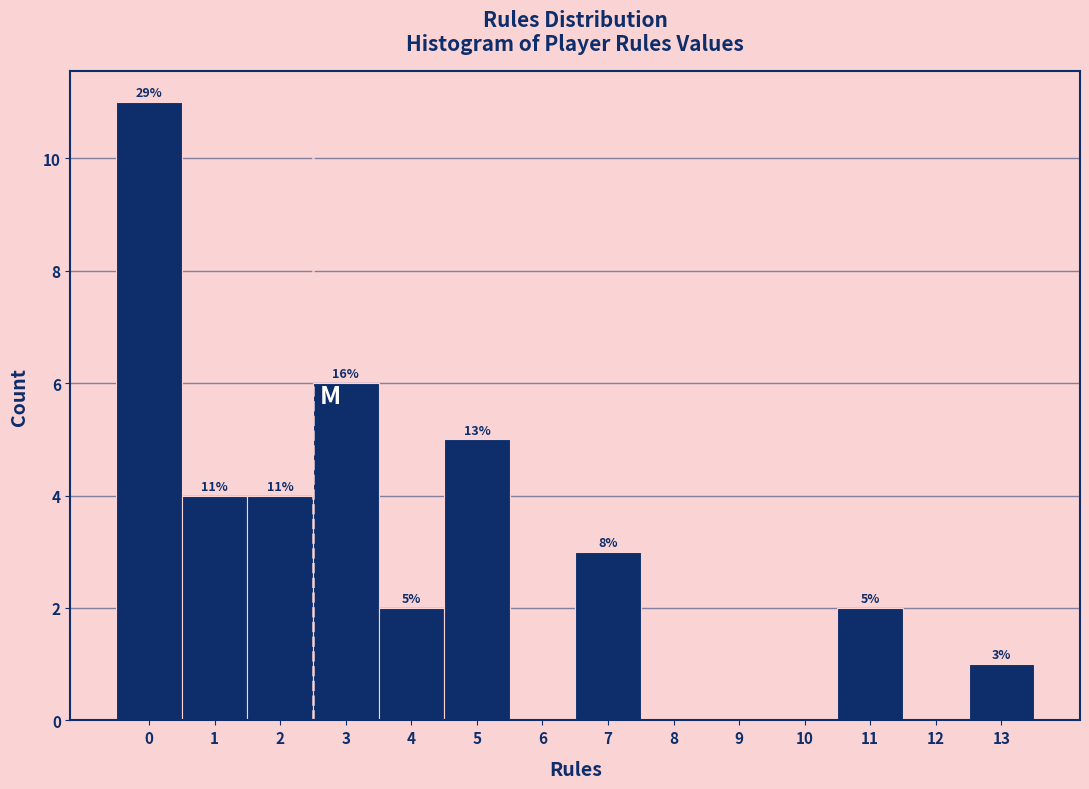

Over which range of the x-axis is the bar tallest?

-0.5 to 0.5